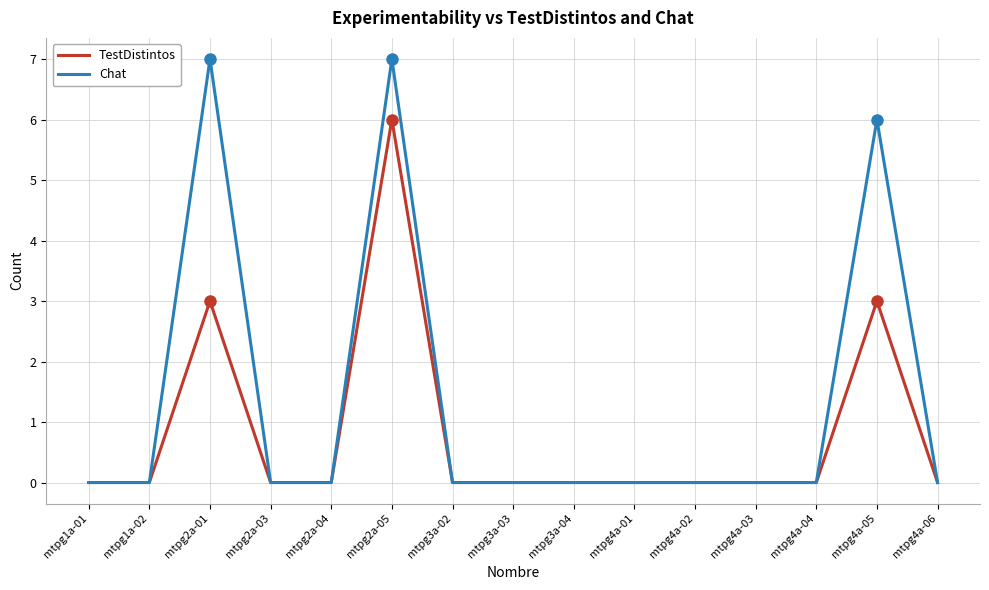

List the series in order of their peak value, lowest first.

TestDistintos, Chat